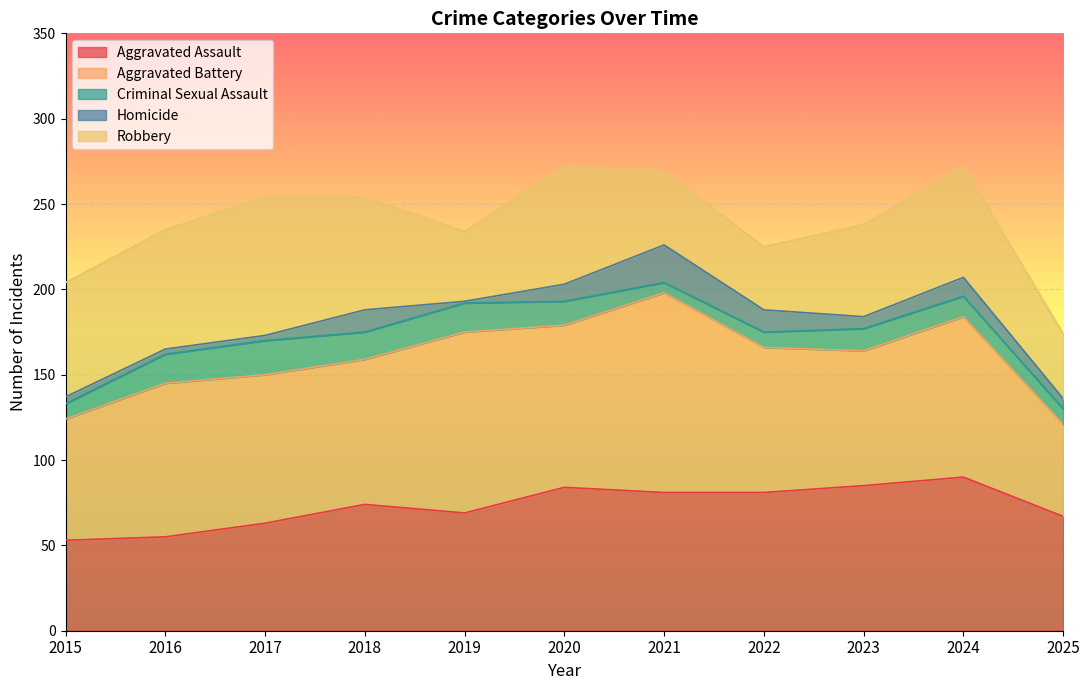

Reading left to right, list all the values displayed in this chart.

Aggravated Assault: 2015=53	2016=55	2017=63	2018=74	2019=69	2020=84	2021=81	2022=81	2023=85	2024=90	2025=67
Aggravated Battery: 2015=71	2016=90	2017=87	2018=85	2019=106	2020=95	2021=117	2022=85	2023=79	2024=94	2025=54
Criminal Sexual Assault: 2015=9	2016=17	2017=20	2018=16	2019=17	2020=14	2021=6	2022=9	2023=13	2024=12	2025=9
Homicide: 2015=4	2016=3	2017=3	2018=13	2019=1	2020=10	2021=22	2022=13	2023=7	2024=11	2025=6
Robbery: 2015=67	2016=70	2017=81	2018=66	2019=41	2020=69	2021=43	2022=37	2023=54	2024=65	2025=38